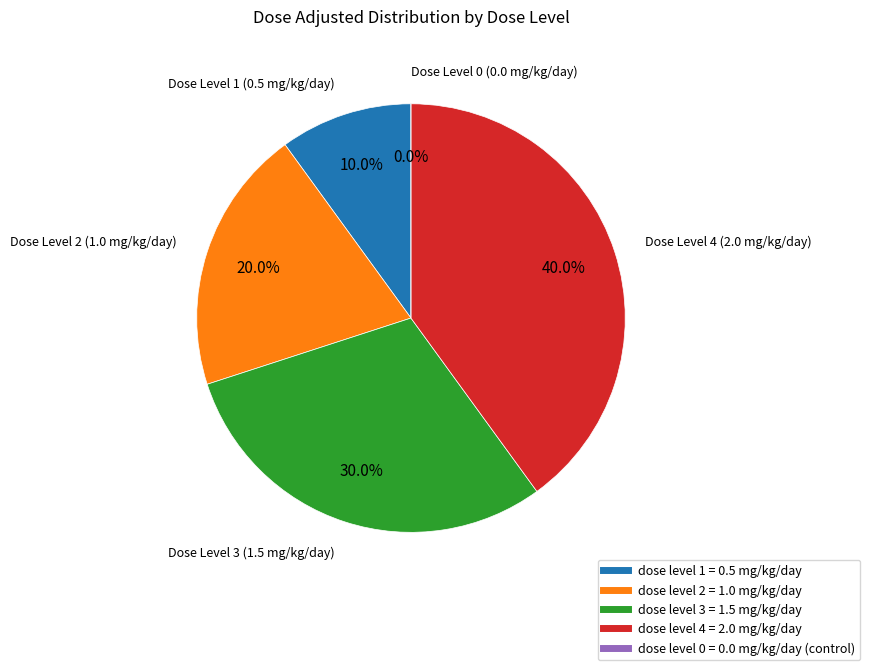

The Dose Level 4 (2.0 mg/kg/day) slice represents 40% of the pie. True or false?

True